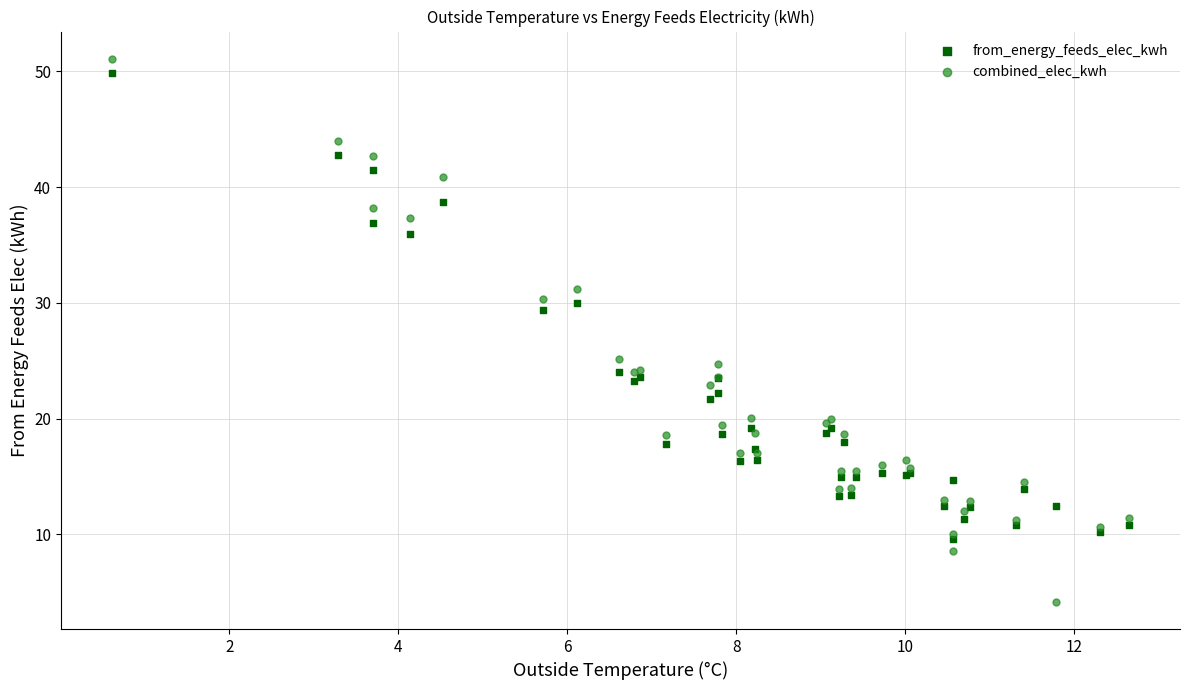

Which series contains the highest Y value?

combined_elec_kwh